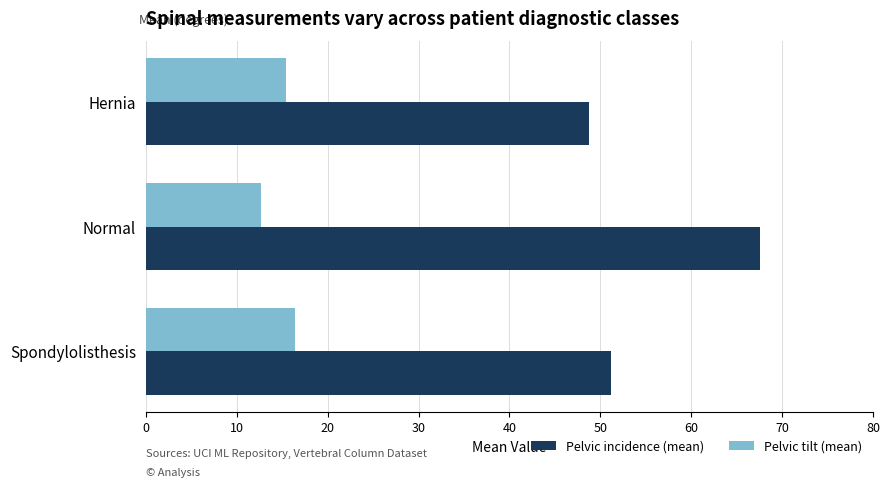

The value of Pelvic tilt (mean) at Normal is 16.8. True or false?

False